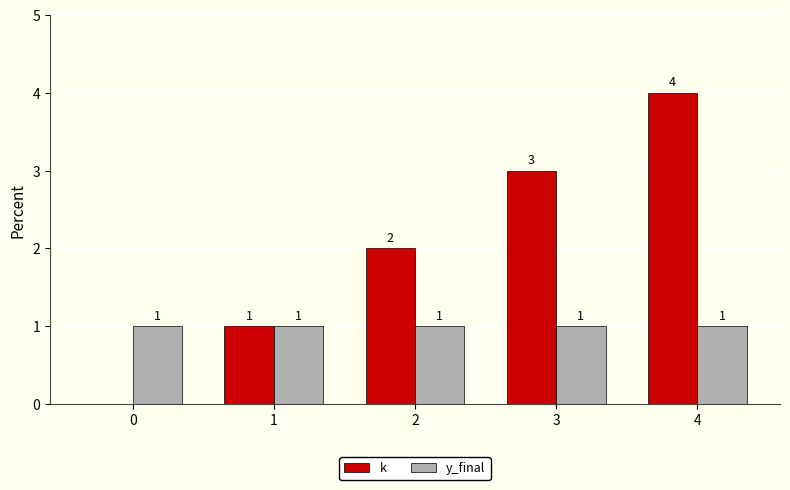

What are all the series names shown in the legend?

k, y_final